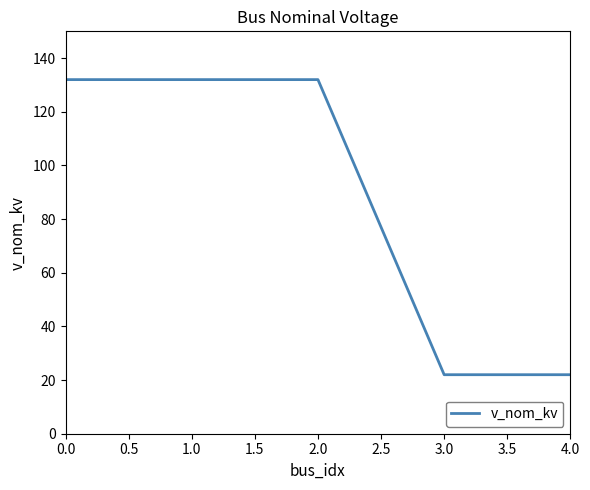

What position from the right is 1.0?

4